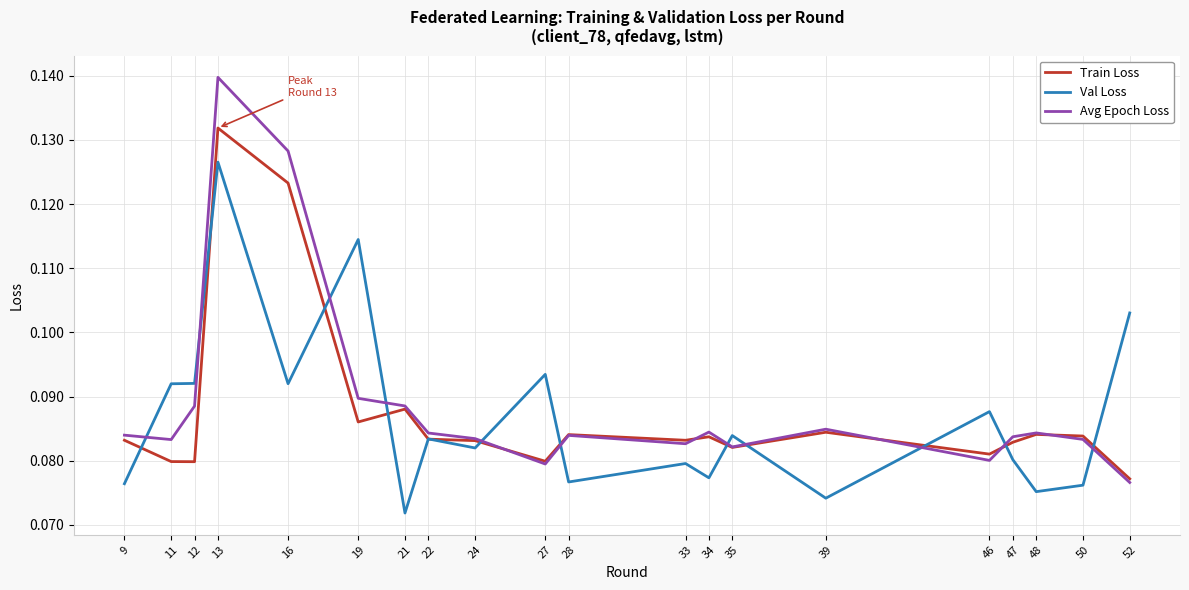

Is this an area chart (filled region under the line)?

No